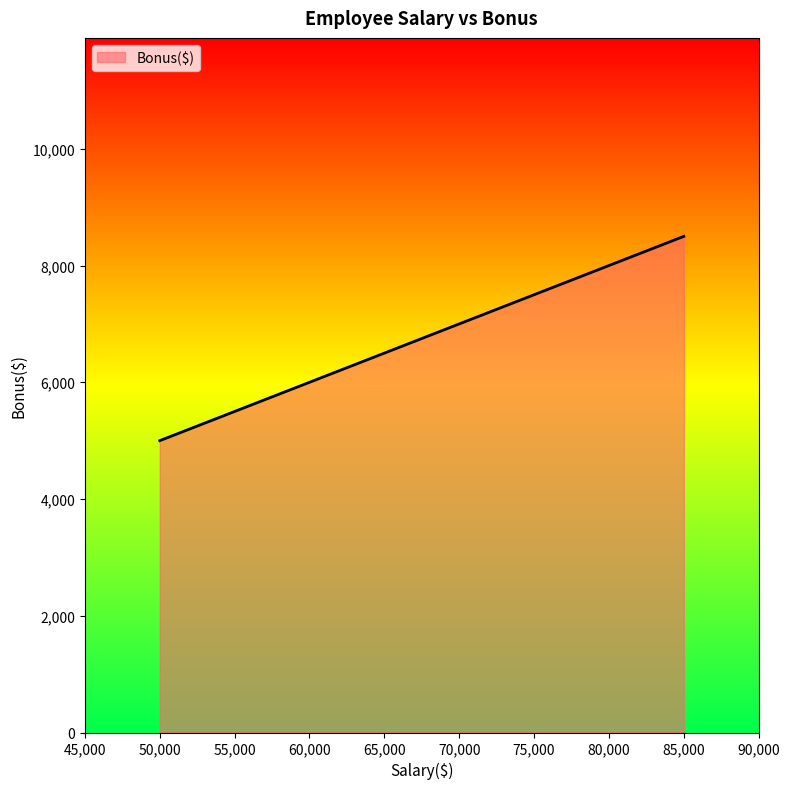

Rank the categories by value from lowest to highest.

50,000, 60,000, 75,000, 85,000